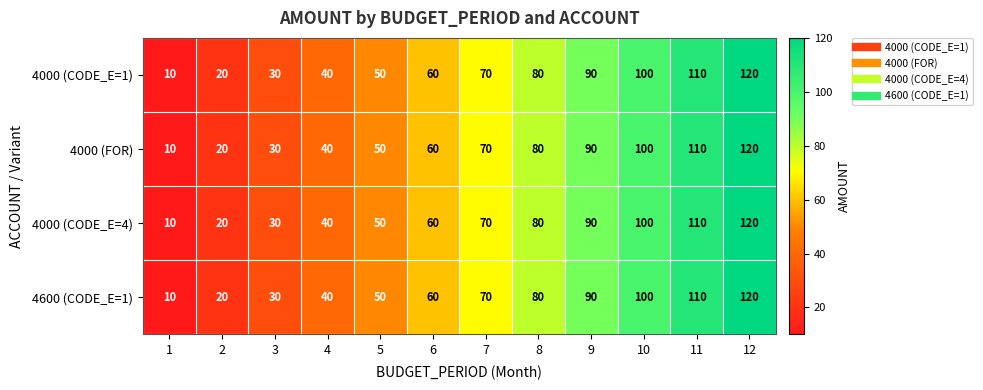

Count the number of categories in the chart.

12